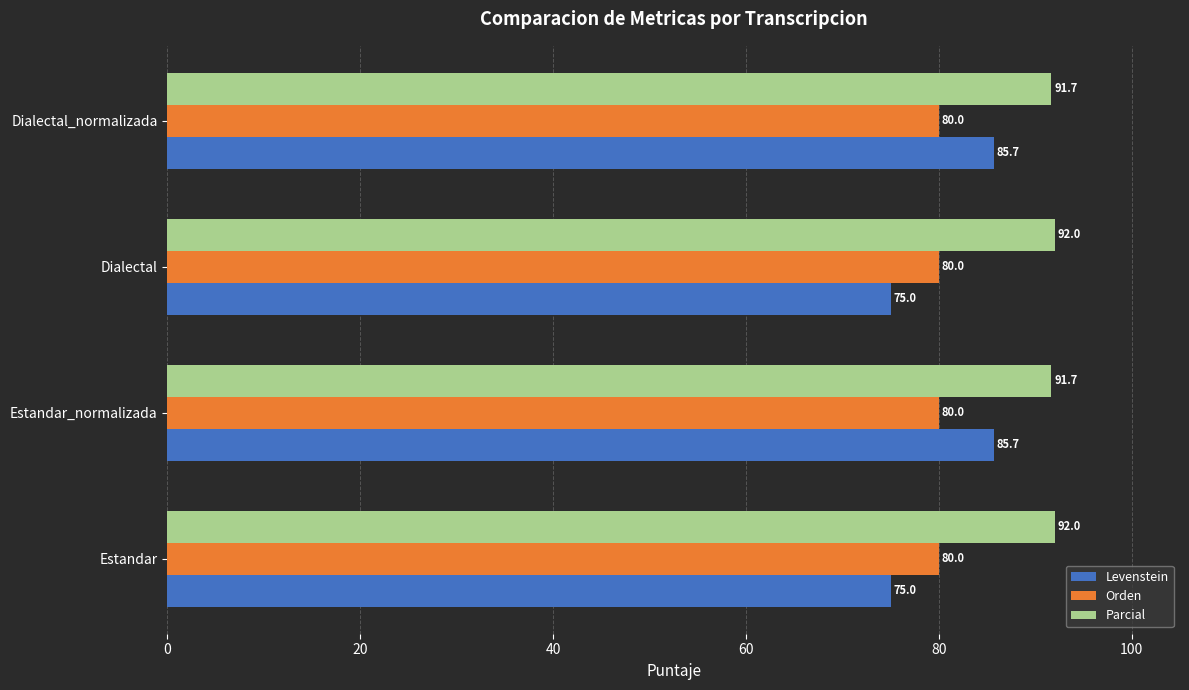

Is the value of Orden at Dialectal_normalizada greater than the value of Levenstein at Dialectal_normalizada?

No